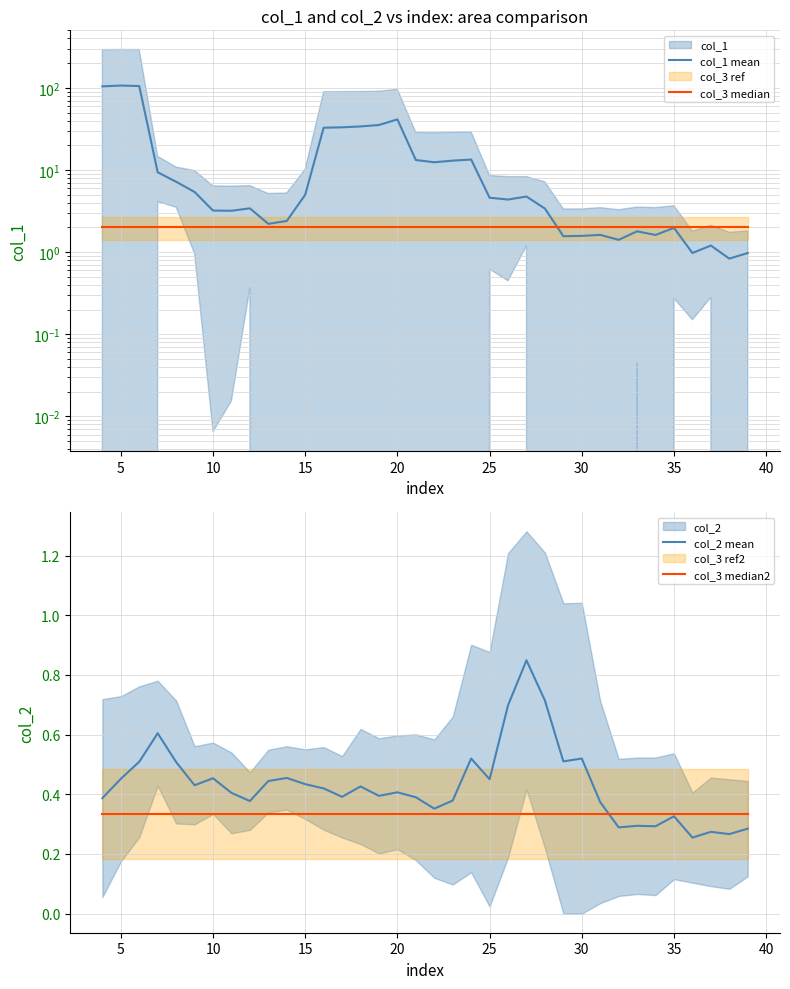

At which category is the sum across all series the highest?

5